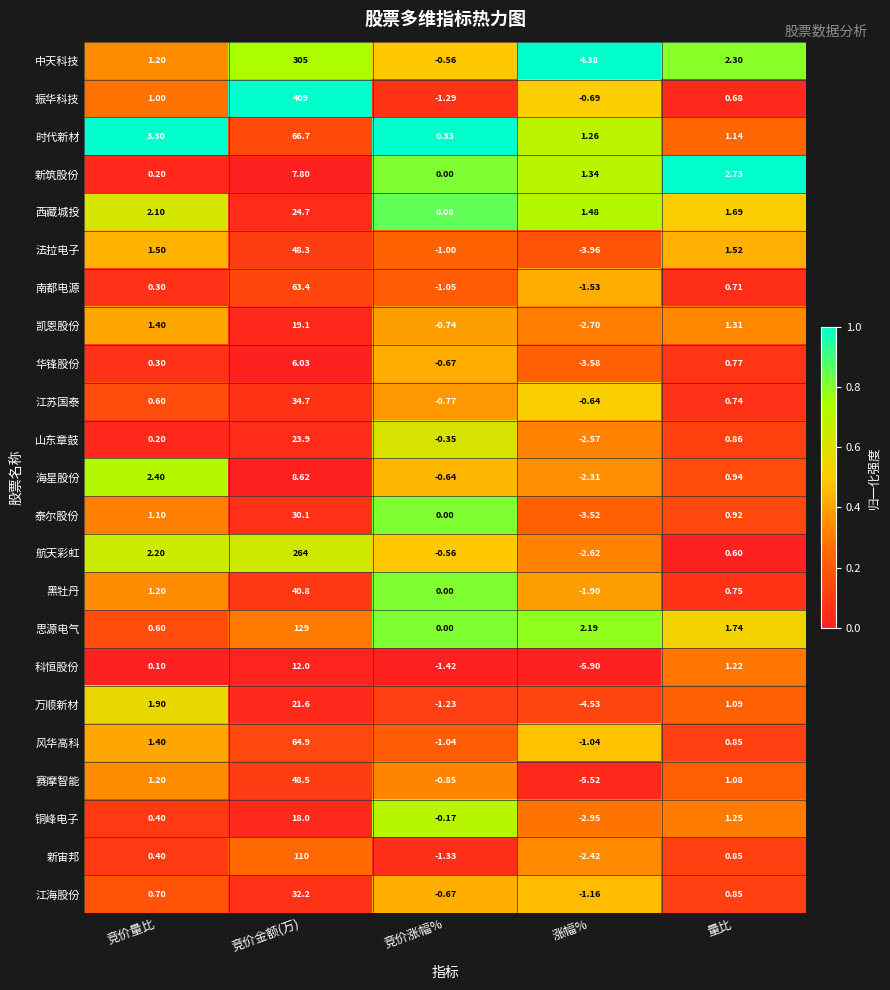

Between 竞价金额(万) and 量比, which series saw the biggest shift?

振华科技